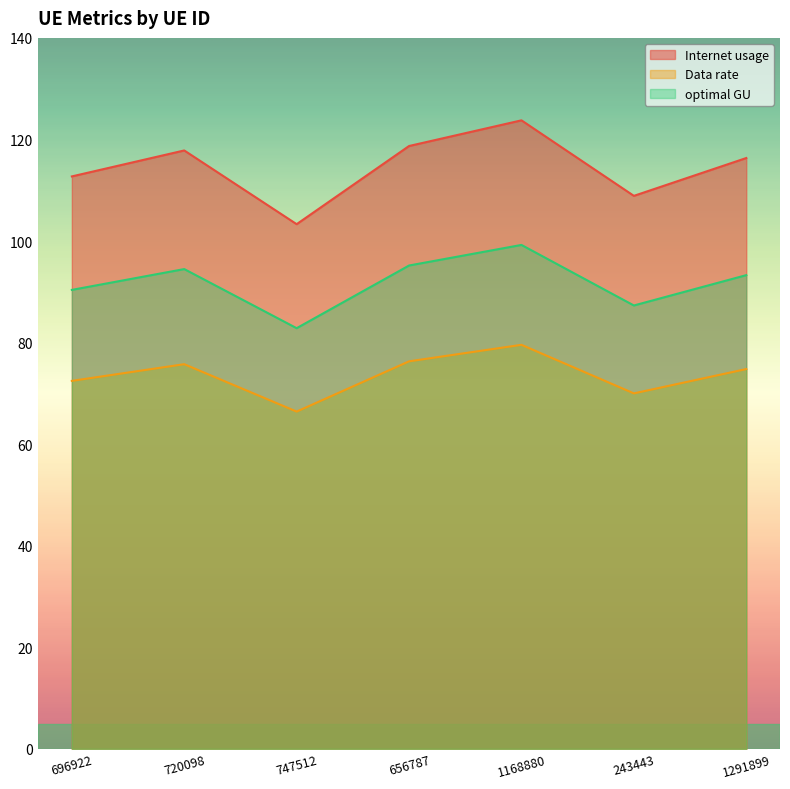

Reading left to right, extract all data points from this chart.

Internet usage: 696922=112.7	720098=117.8	747512=103.3	656787=118.7	1168880=123.8	243443=108.9	1291899=116.3
Data rate: 696922=72.5	720098=75.8	747512=66.4	656787=76.3	1168880=79.6	243443=70.0	1291899=74.8
optimal GU: 696922=90.4	720098=94.5	747512=82.8	656787=95.2	1168880=99.2	243443=87.3	1291899=93.3